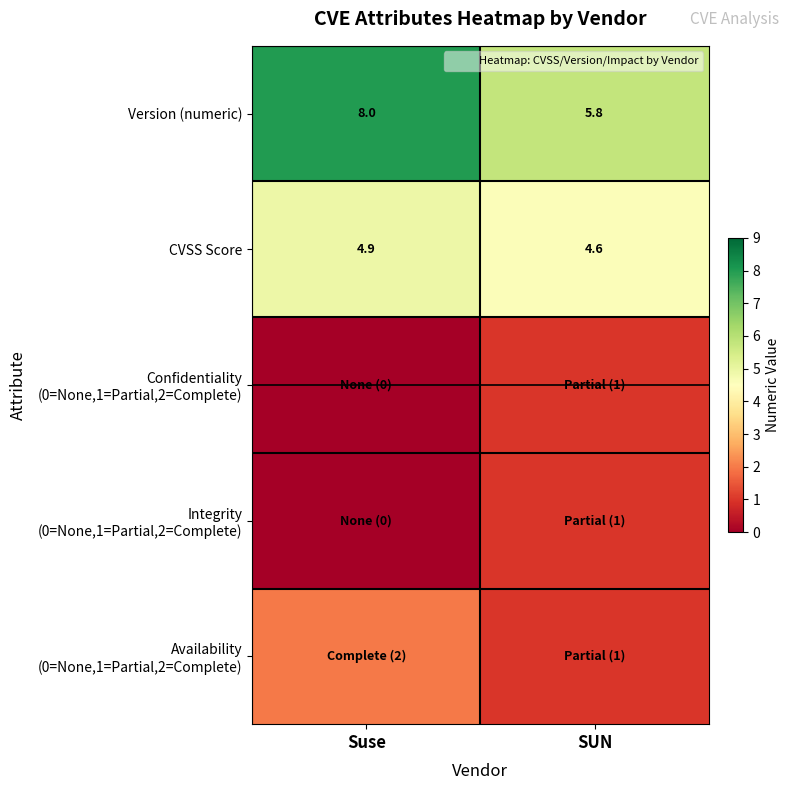

Which has a higher value, Suse or SUN?

Suse